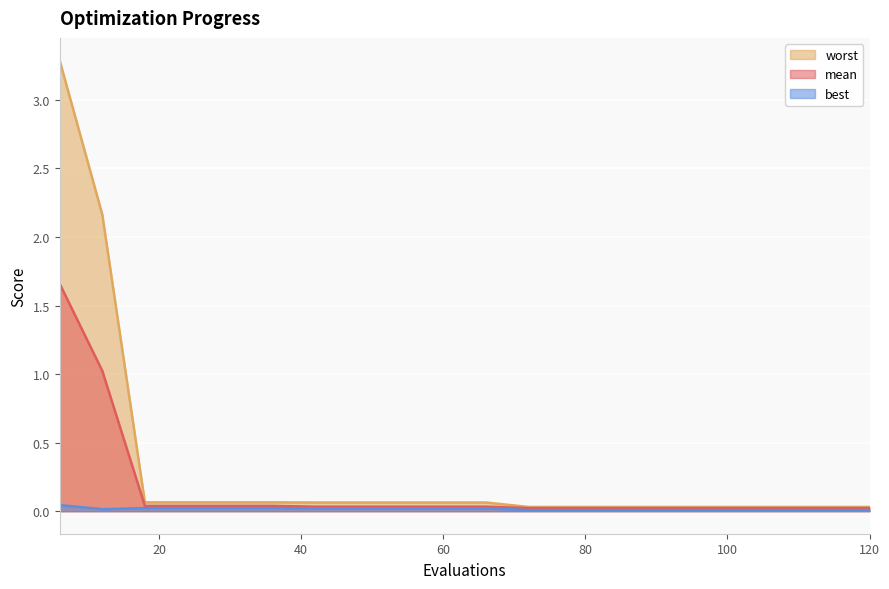

Which category has the highest value in the mean series?

6